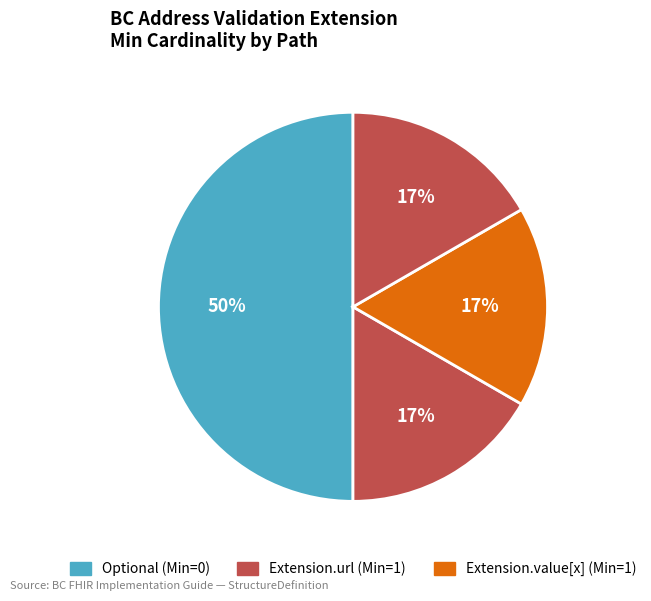

How many slices are in this pie chart?

4